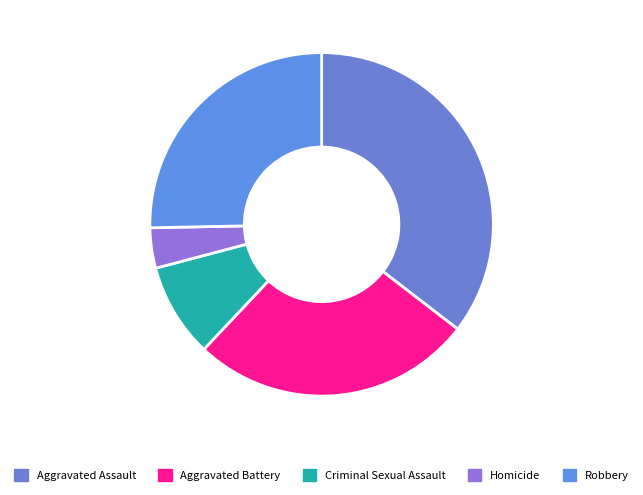

How many slices are in this pie chart?

5